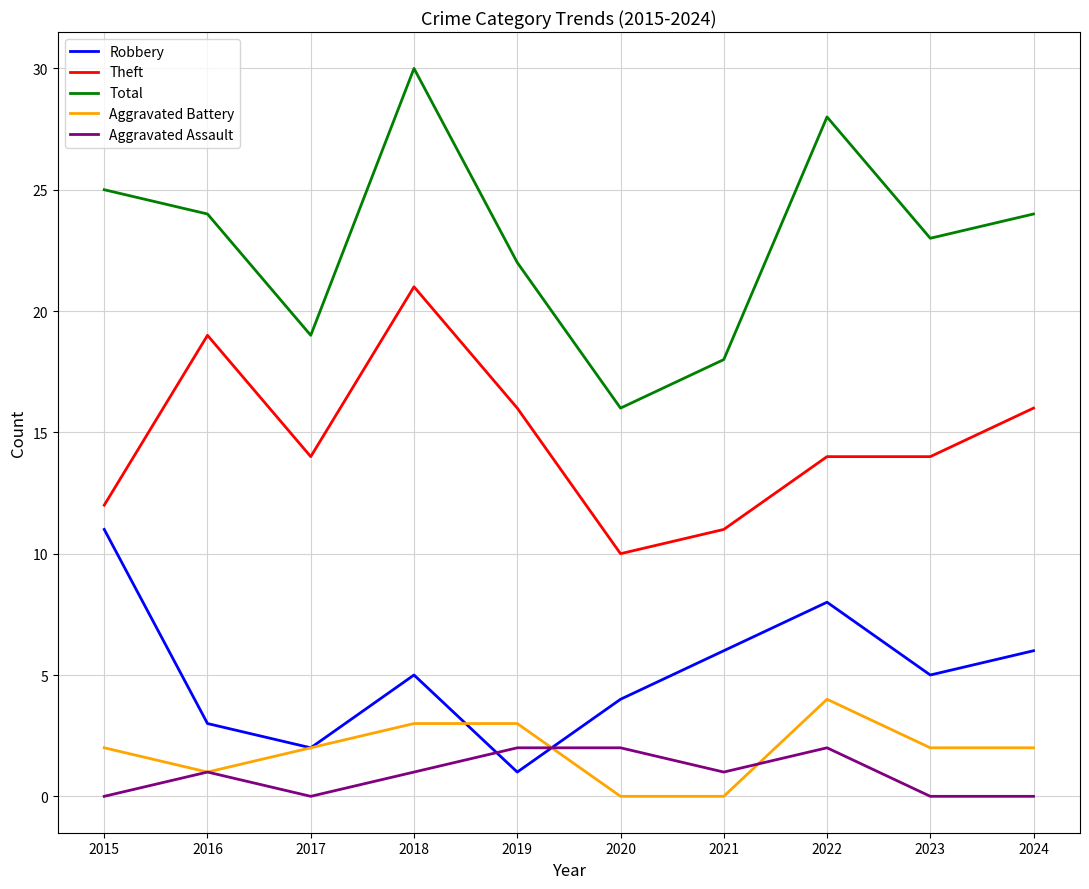

Is this an area chart (filled region under the line)?

No